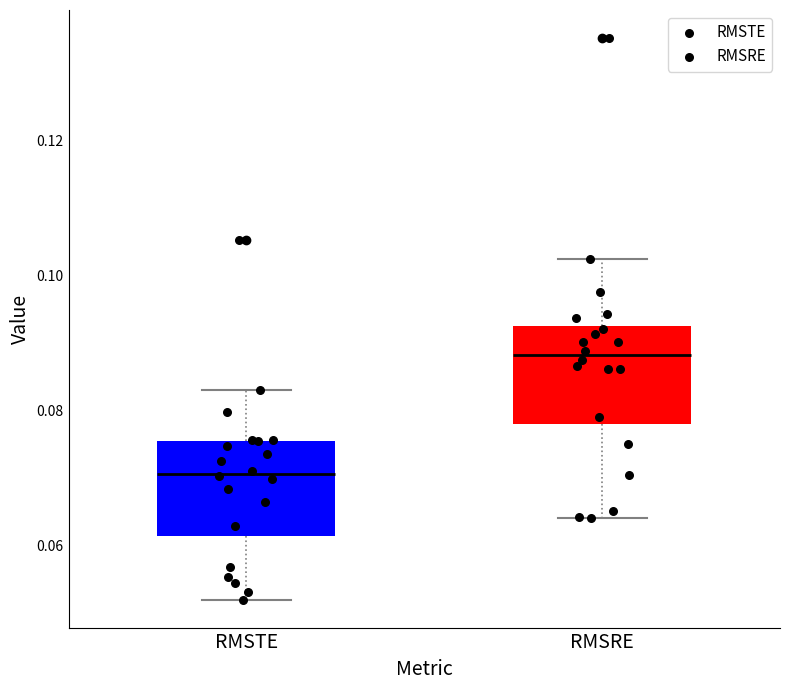

Where does the lower whisker of the box for RMSRE end on the y-axis? The values are not printed on the chart, so give them approximately, as read against the axis.

0.064